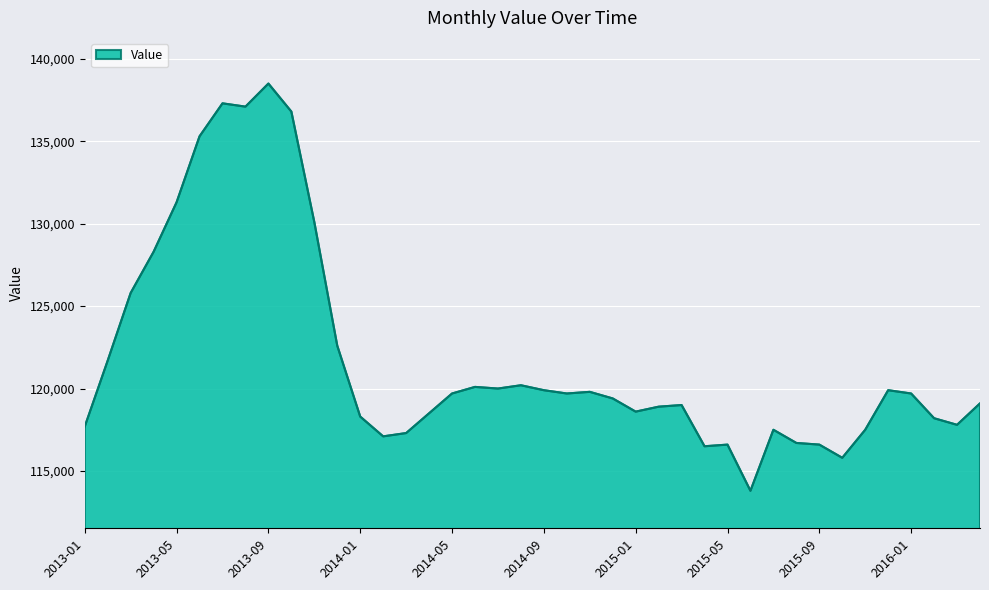

What is the difference between the maximum and minimum values?

24700